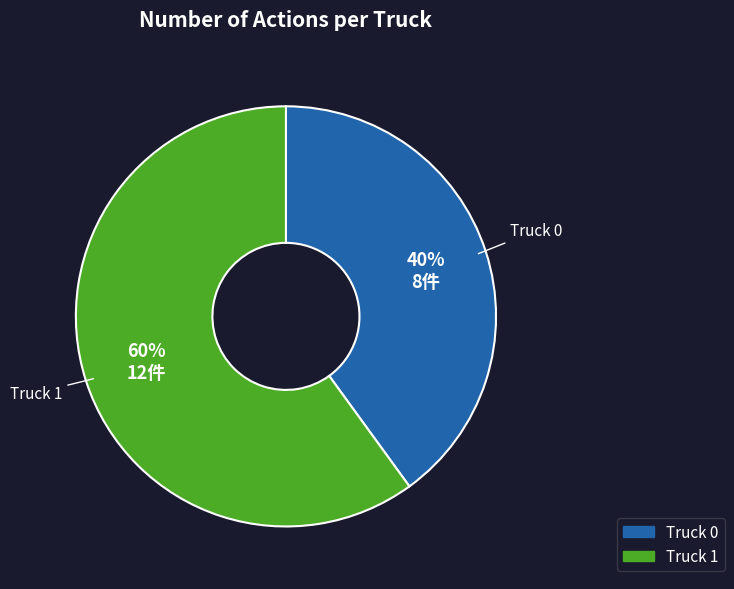

To the nearest percent, what is the combined percentage of Truck 1 and Truck 0?

100%